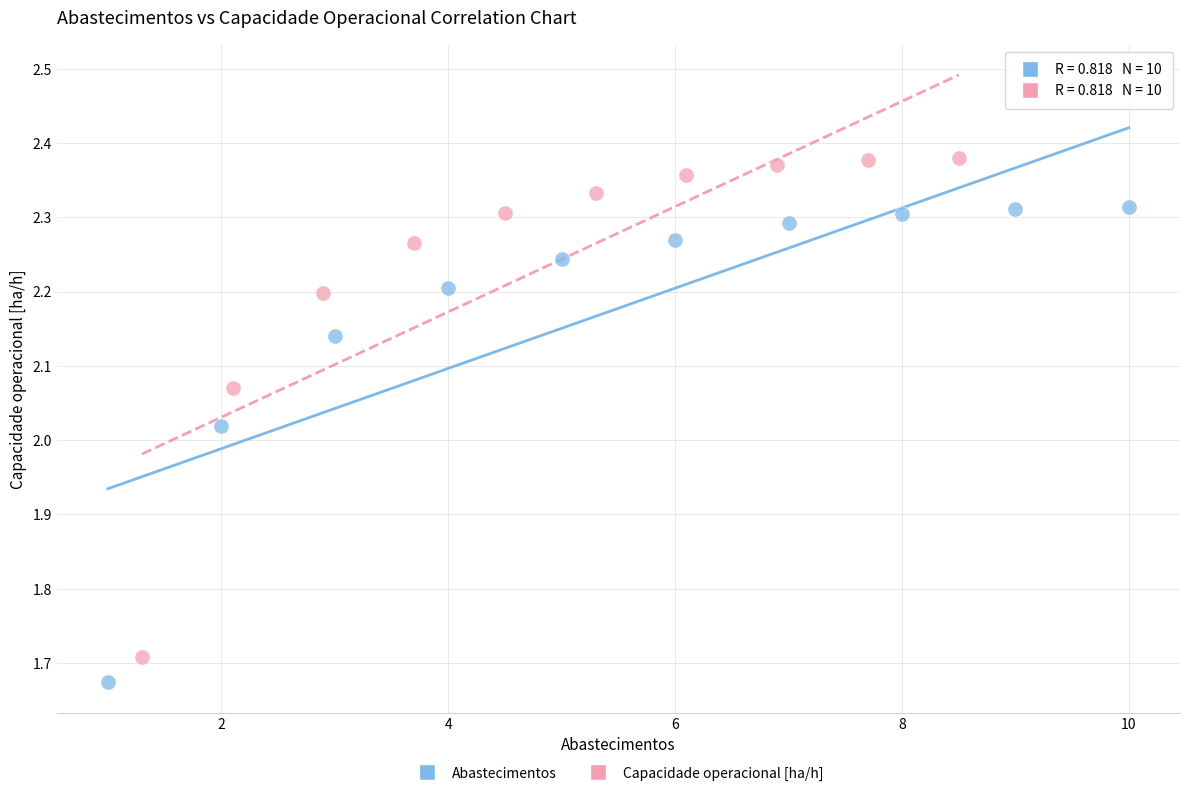

Which series has the largest Y range (max minus min)?

Capacidade operacional [ha/h]